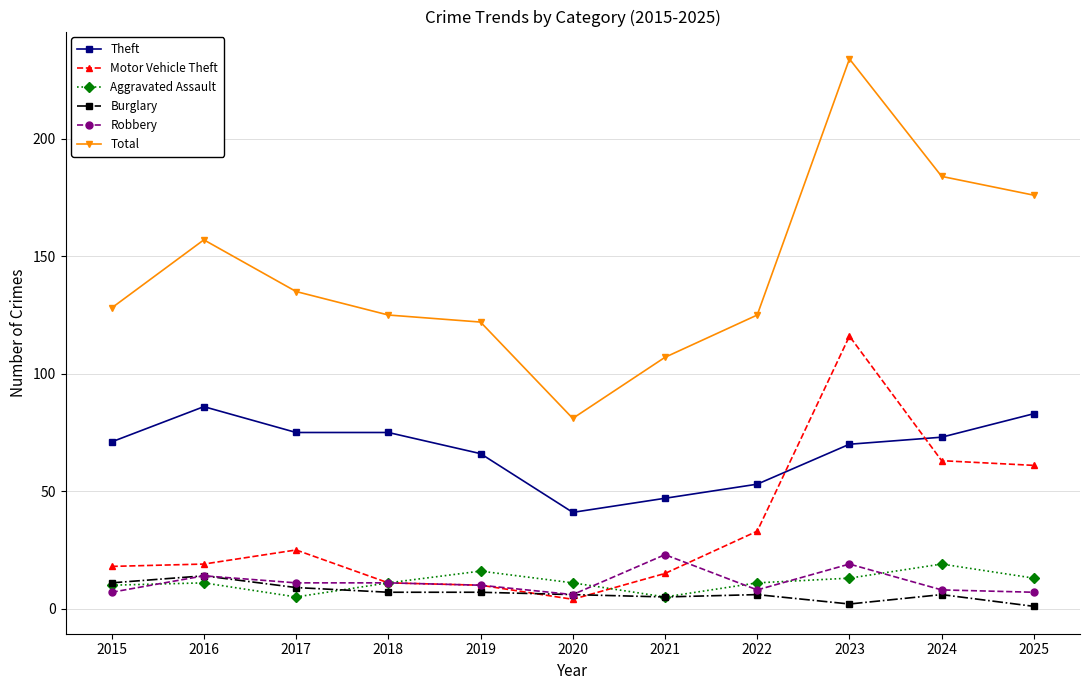

True or false: Robbery and Total intersect in this chart.

False